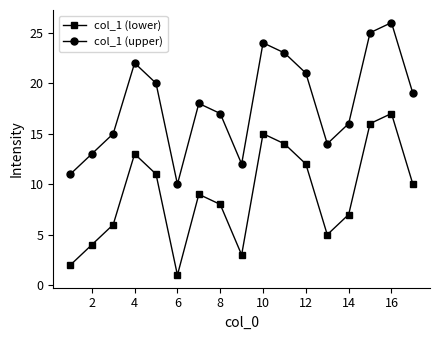

Rank the series by their average value, from highest to lowest.

col_1 (upper), col_1 (lower)